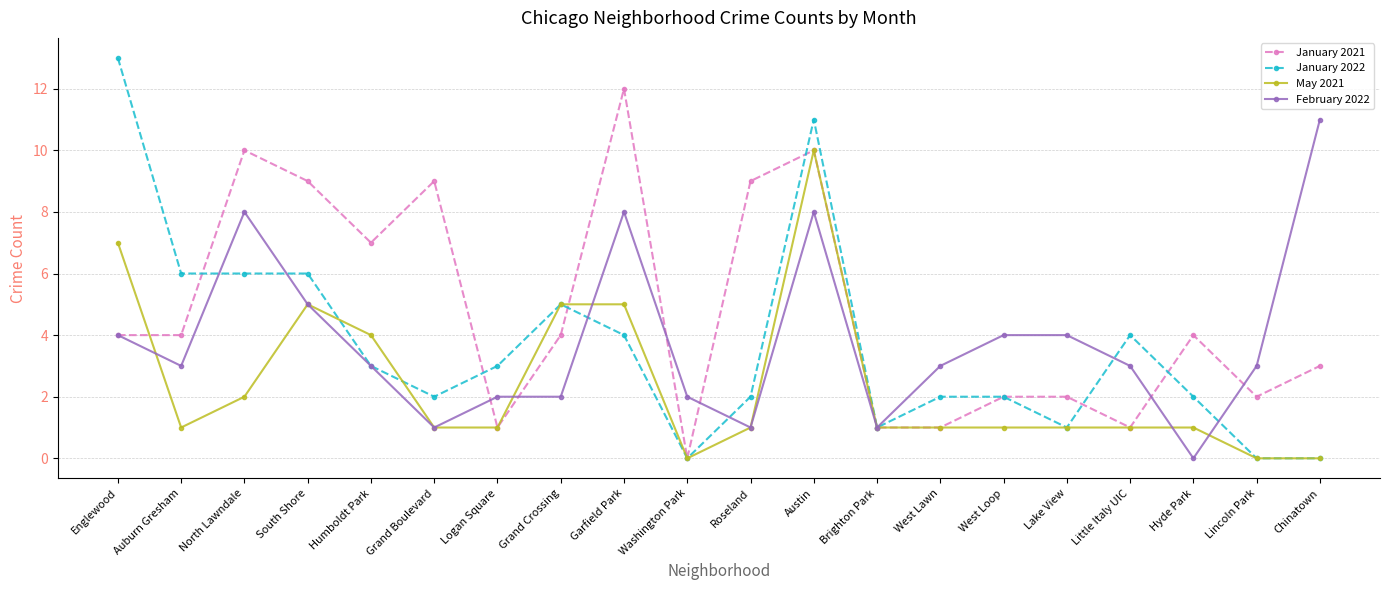

Rank the series by their maximum value, from highest to lowest.

January 2022, January 2021, February 2022, May 2021